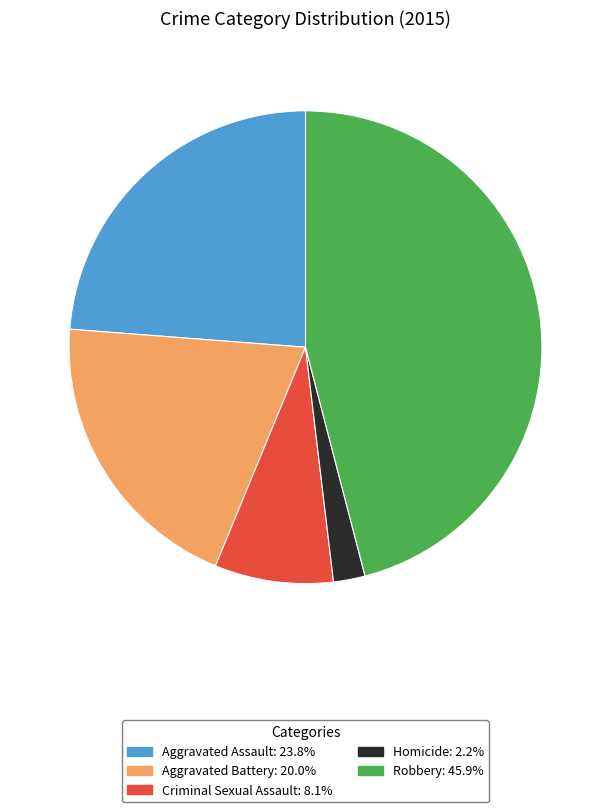

Between Homicide and Criminal Sexual Assault, which is larger?

Criminal Sexual Assault